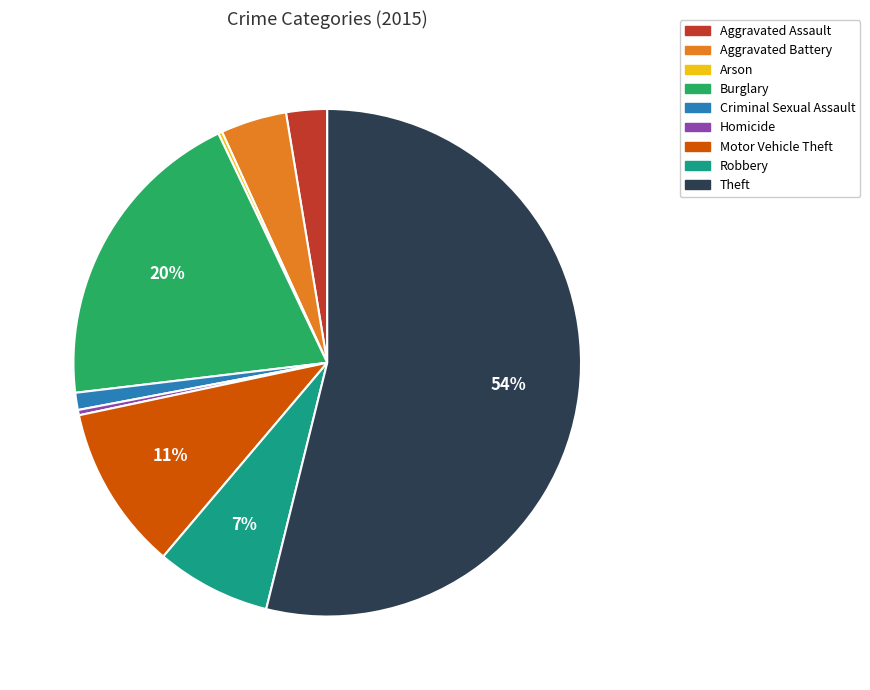

Which category has the biggest portion of the pie?

Theft